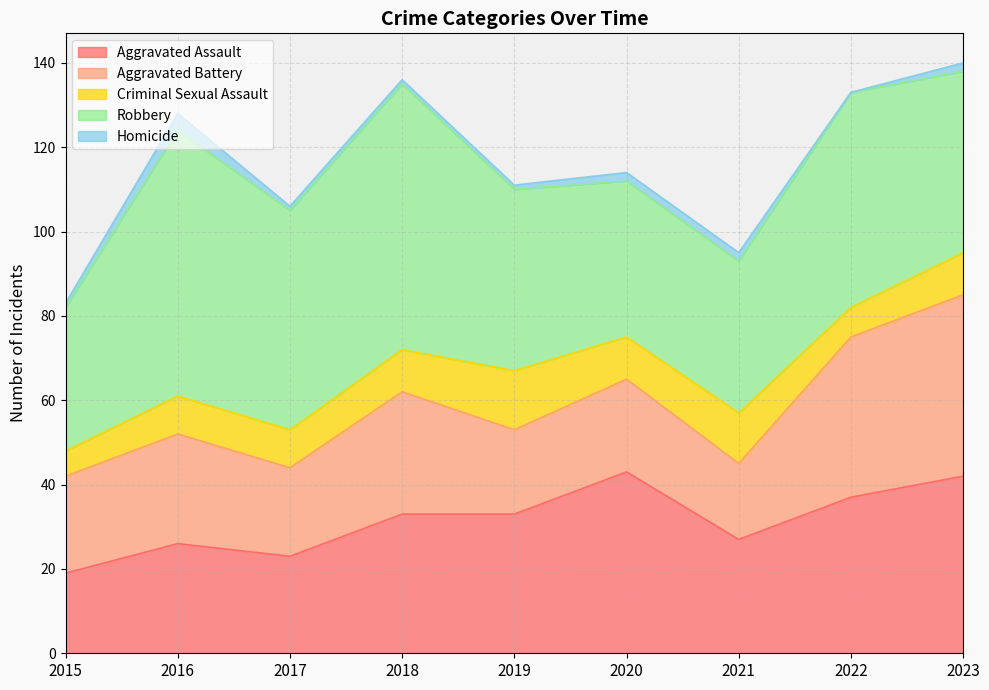

Where is Homicide nearest to the value 2?

2020